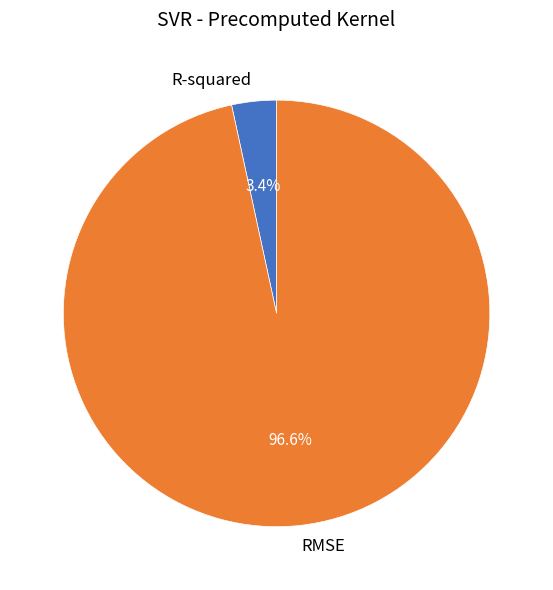

How many segments does this pie chart have?

2